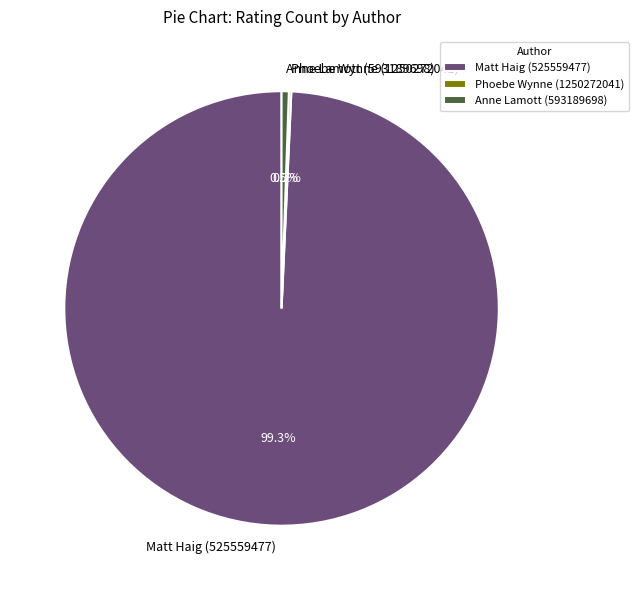

Which slice is the largest?

Matt Haig (525559477)